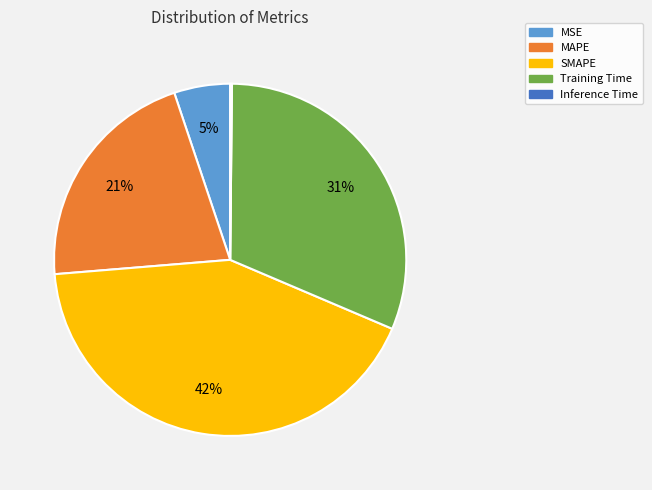

True or false: MAPE accounts for 11% of the total.

False